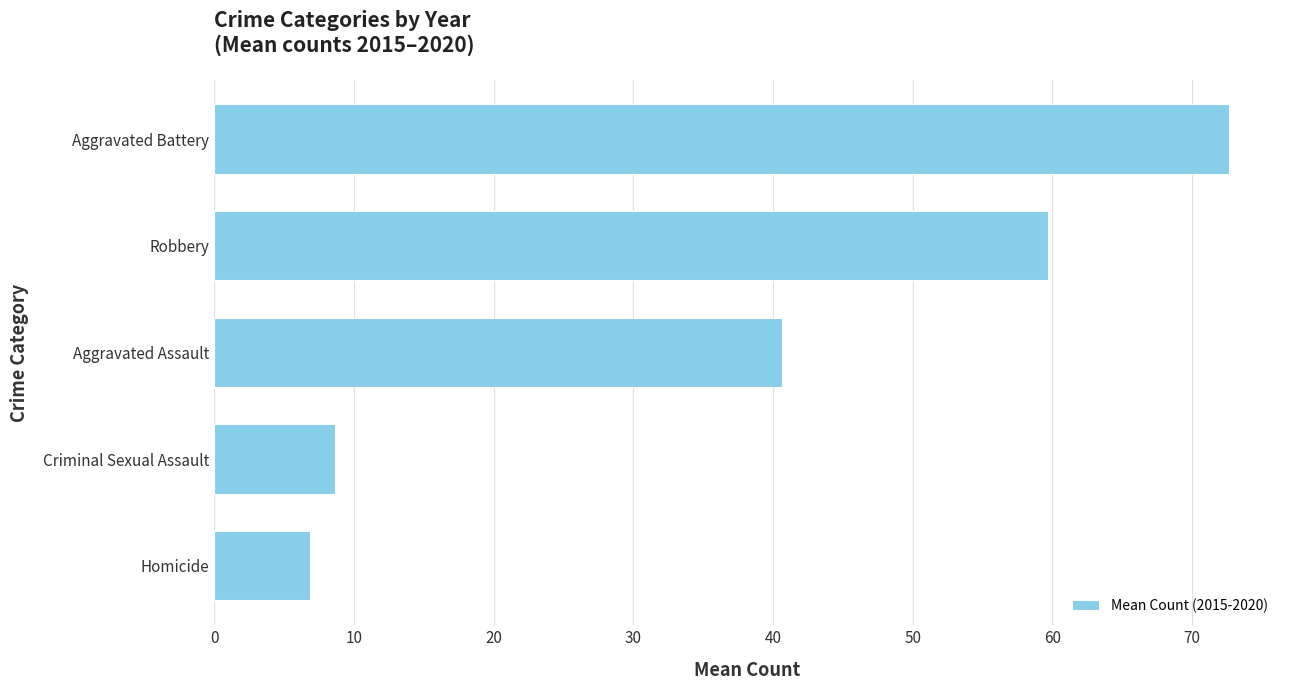

Is it true that the value at Homicide is 2.8?

False